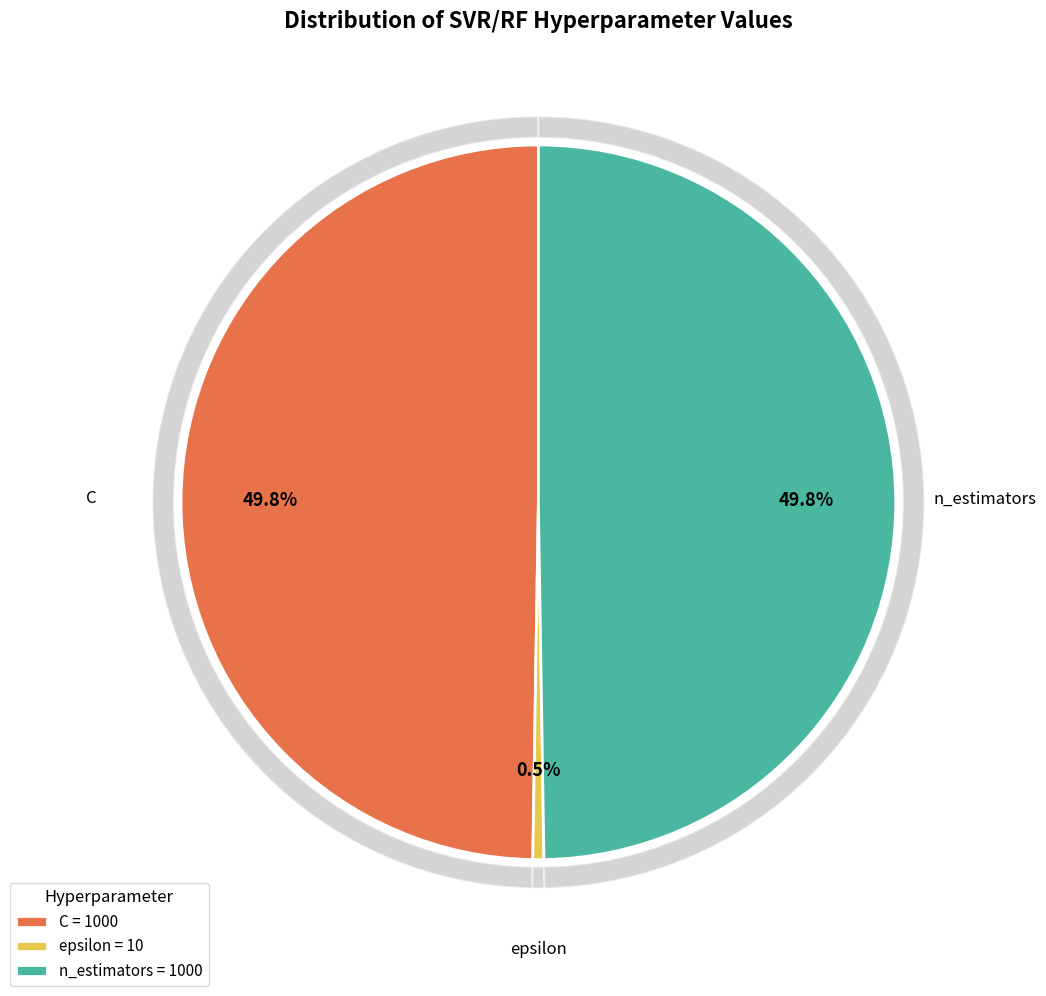

Is it true that C is 60% of the pie?

False